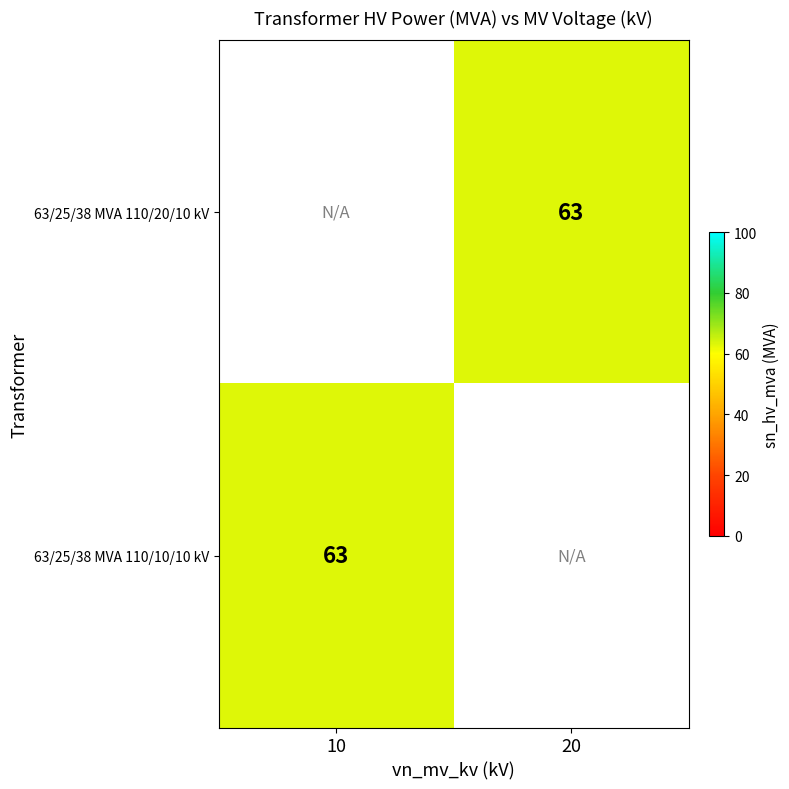

Which has a higher value, 20 or 10?

10